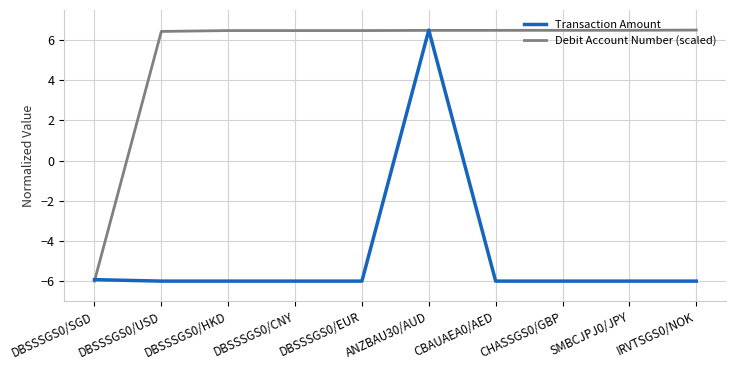

What position from the right is CBAUAEA0/AED?

4